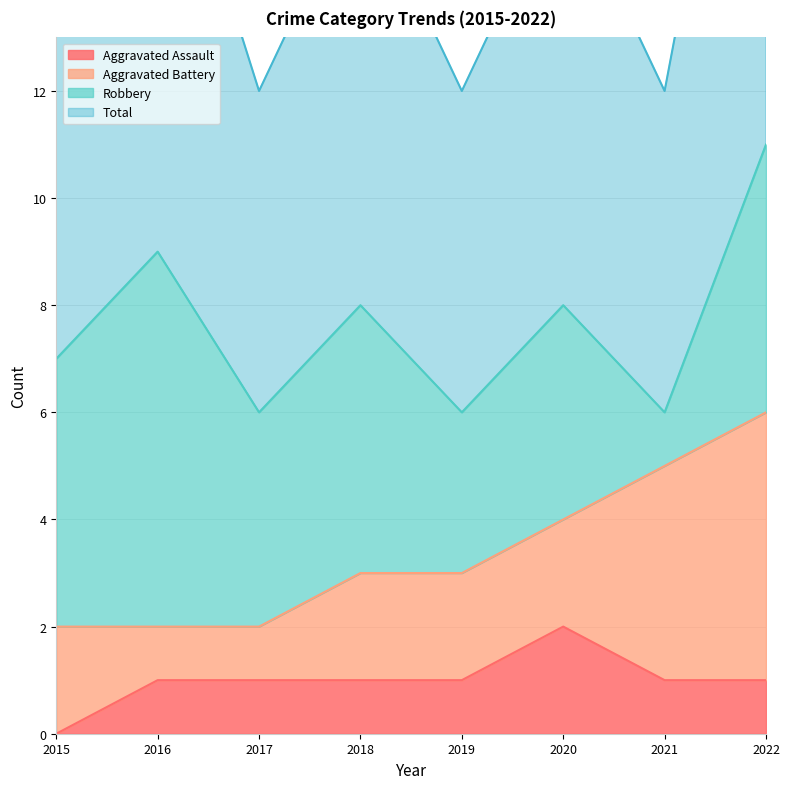

At how many categories does at least one series exceed 8?

2